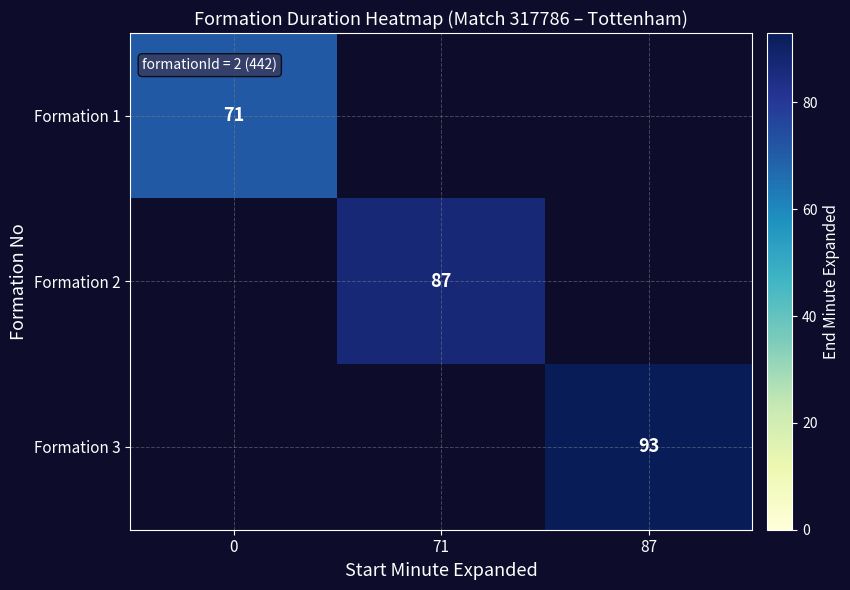

Is it true that Formation 1 equals 71 at 0?

True